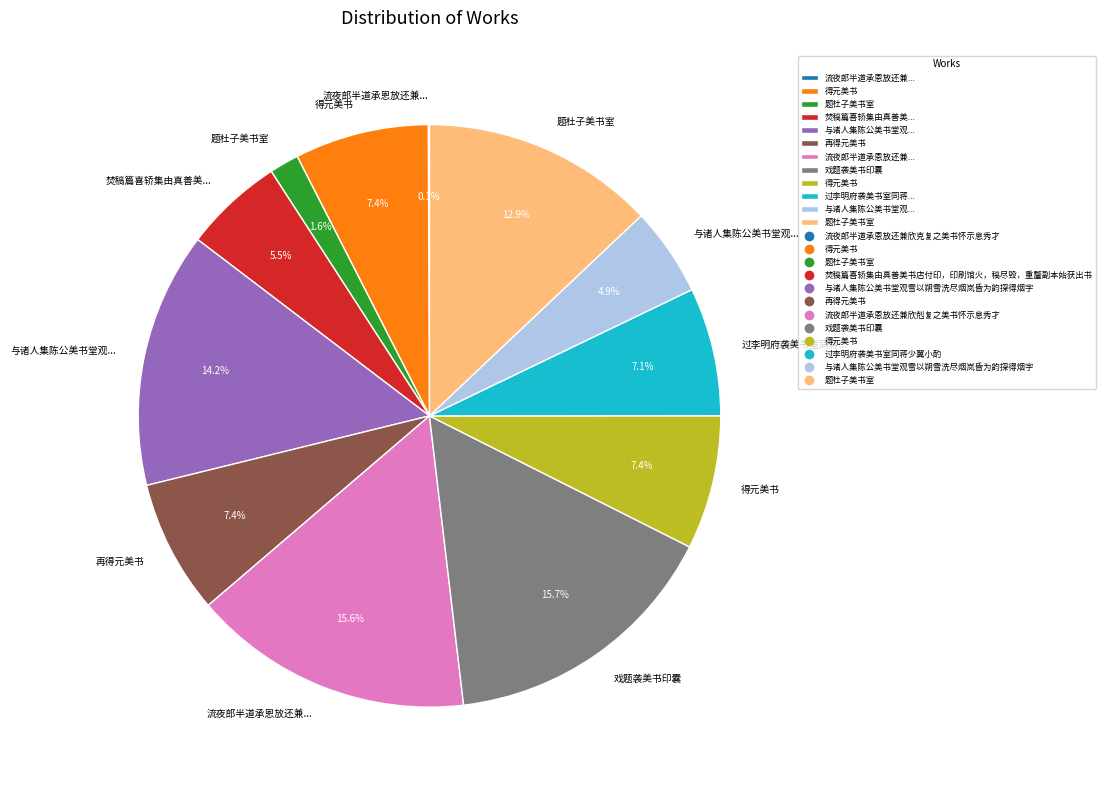

Is there a majority slice in this chart?

No